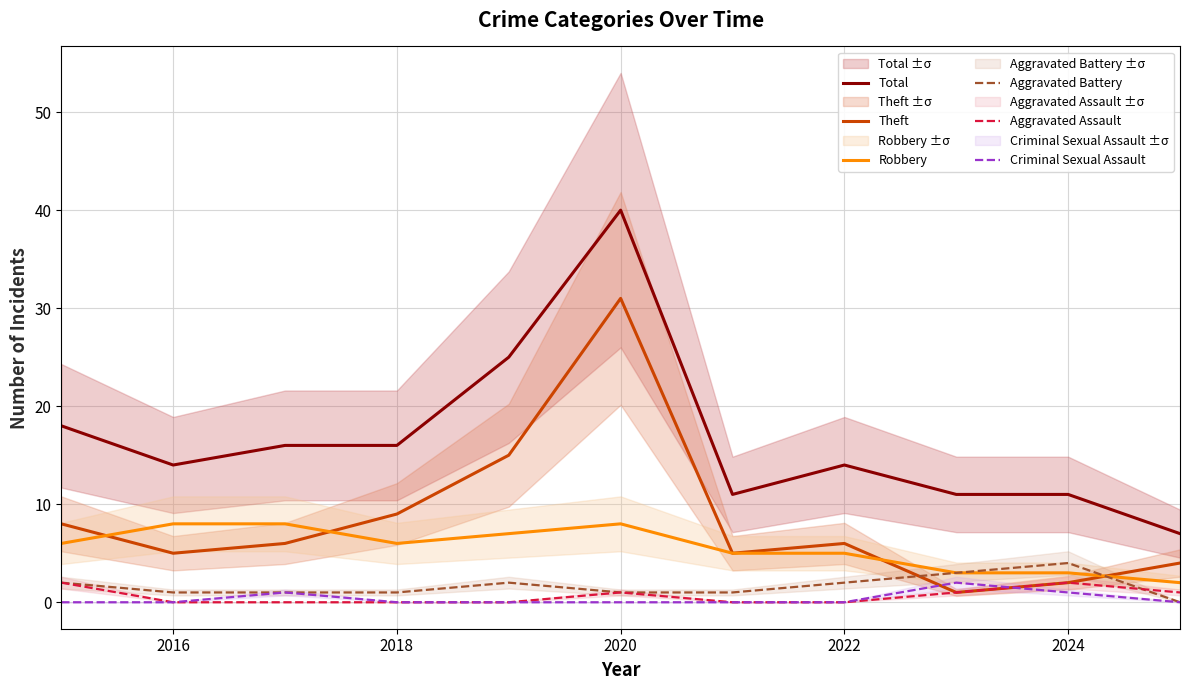

The value of Theft at 2020 is 31. True or false?

True